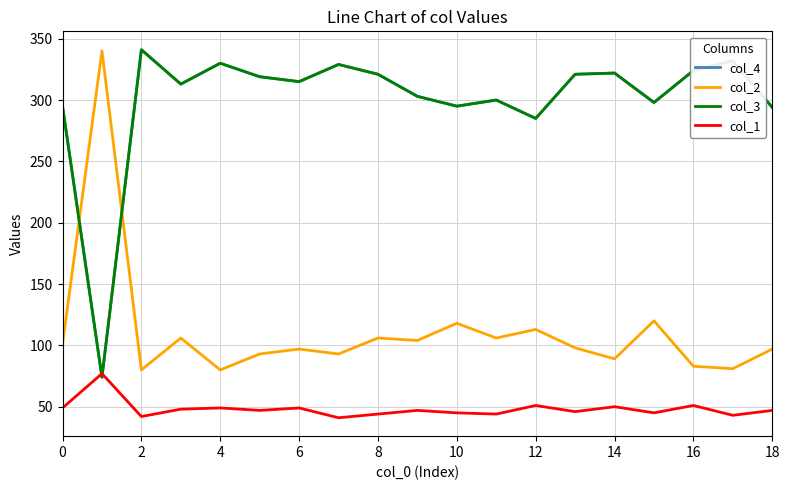

After their last crossing, which series has the higher values: col_4 or col_1?

col_4